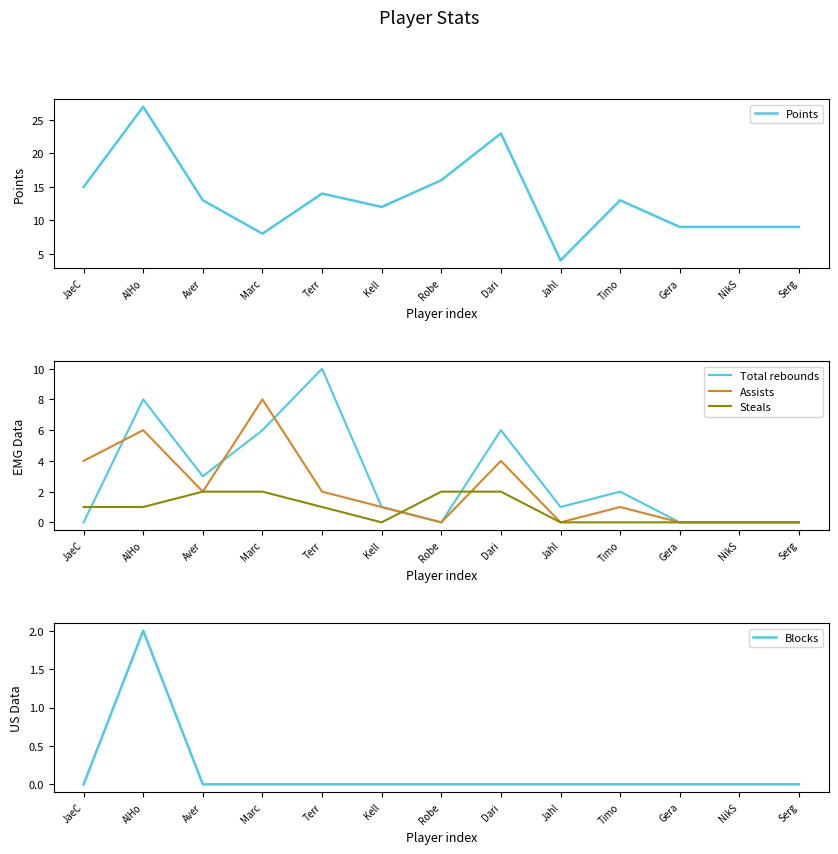

The value of Points at Timo is 13. True or false?

True